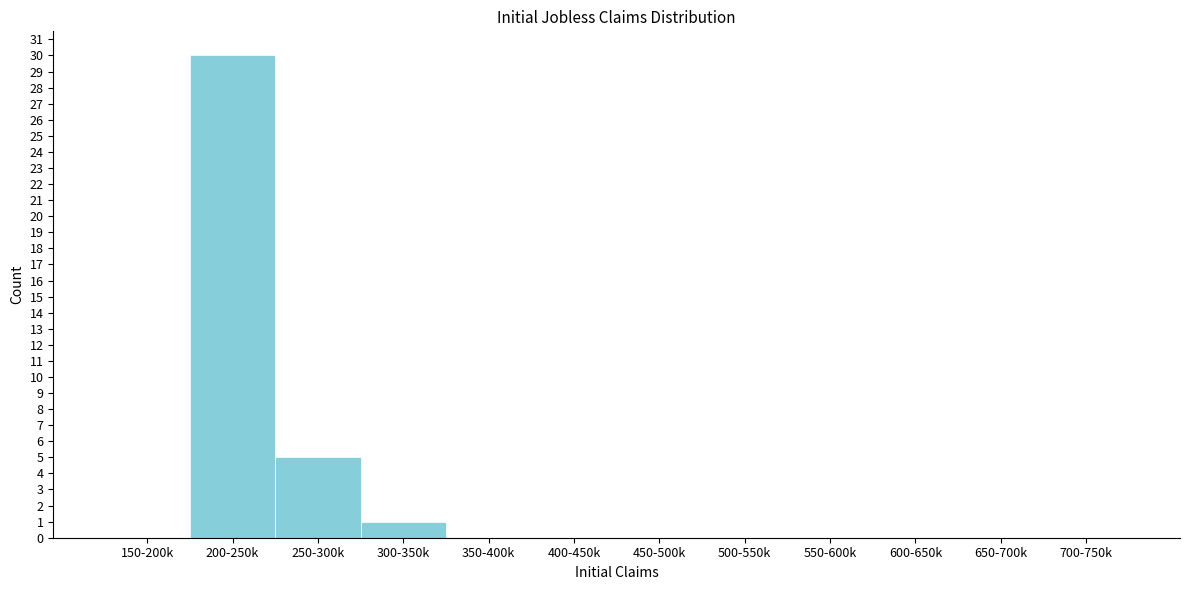

Reading left to right, what are all the values shown in this chart?

150-200k=0	200-250k=30	250-300k=5	300-350k=1	350-400k=0	400-450k=0	450-500k=0	500-550k=0	550-600k=0	600-650k=0	650-700k=0	700-750k=0